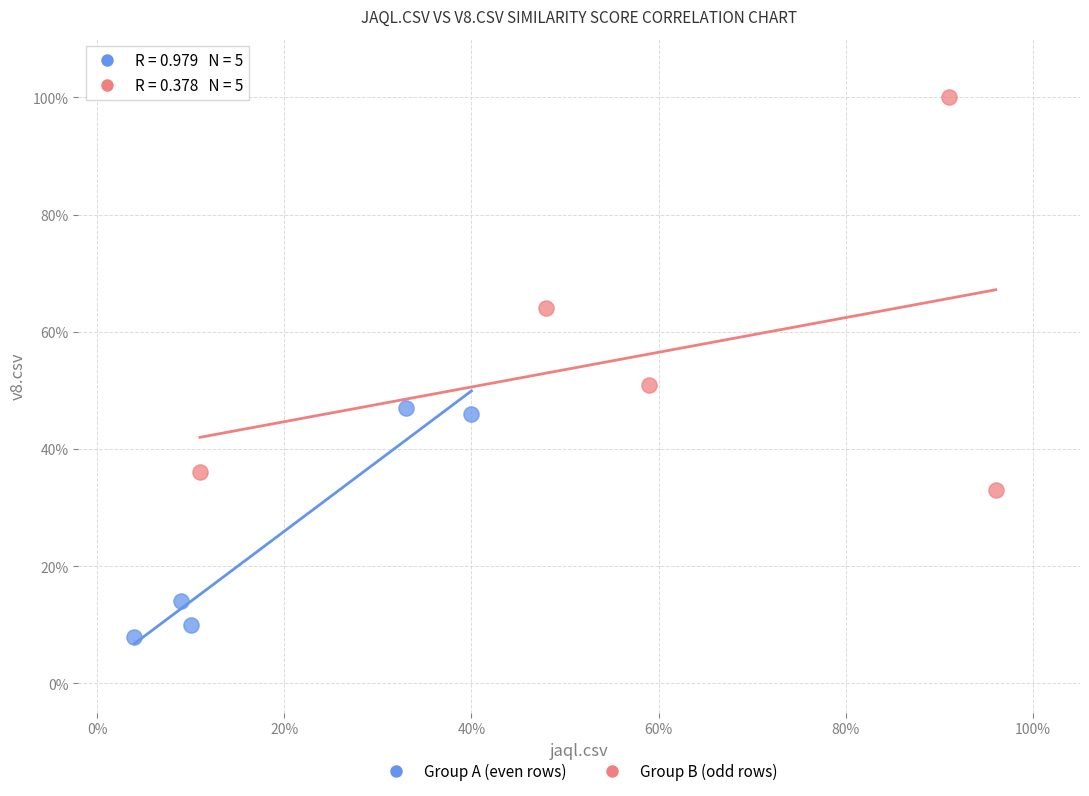

What are all the series names shown in the legend?

Group A (even rows), Group B (odd rows)